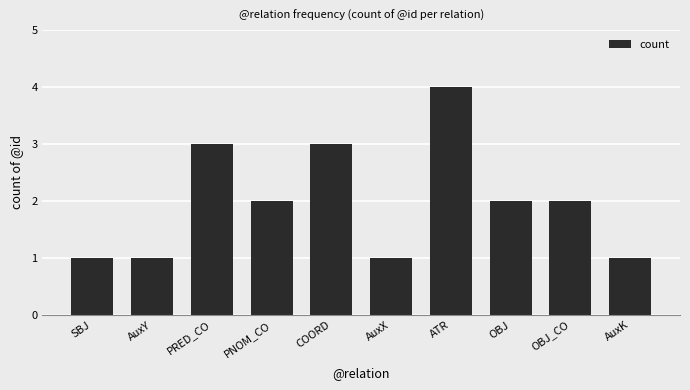

Is it true that the value at PNOM_CO is 3?

False